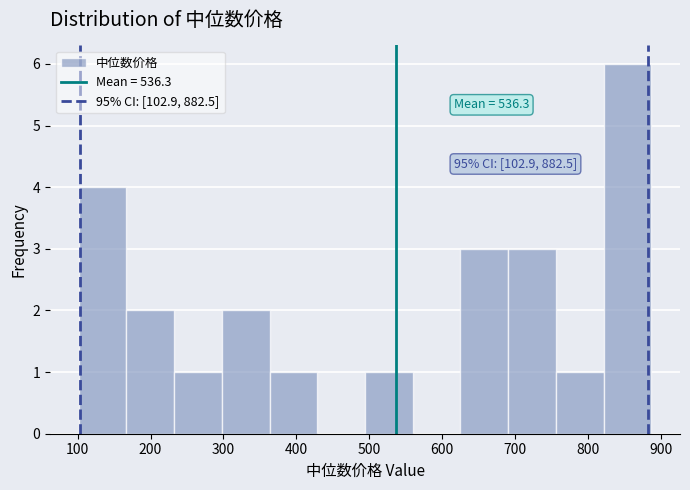

Over which range of the x-axis is the bar tallest?

820 to 890